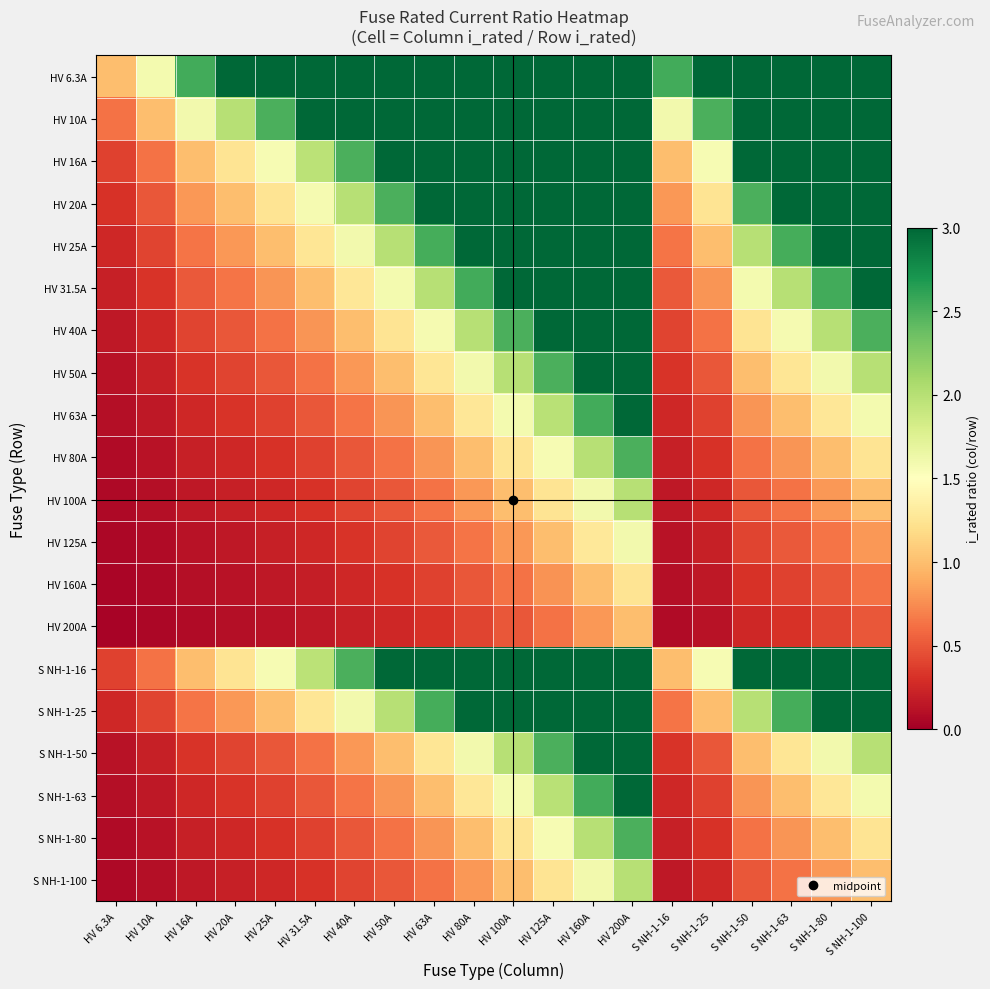

Between HV 25A and HV 160A, which is larger?

HV 160A